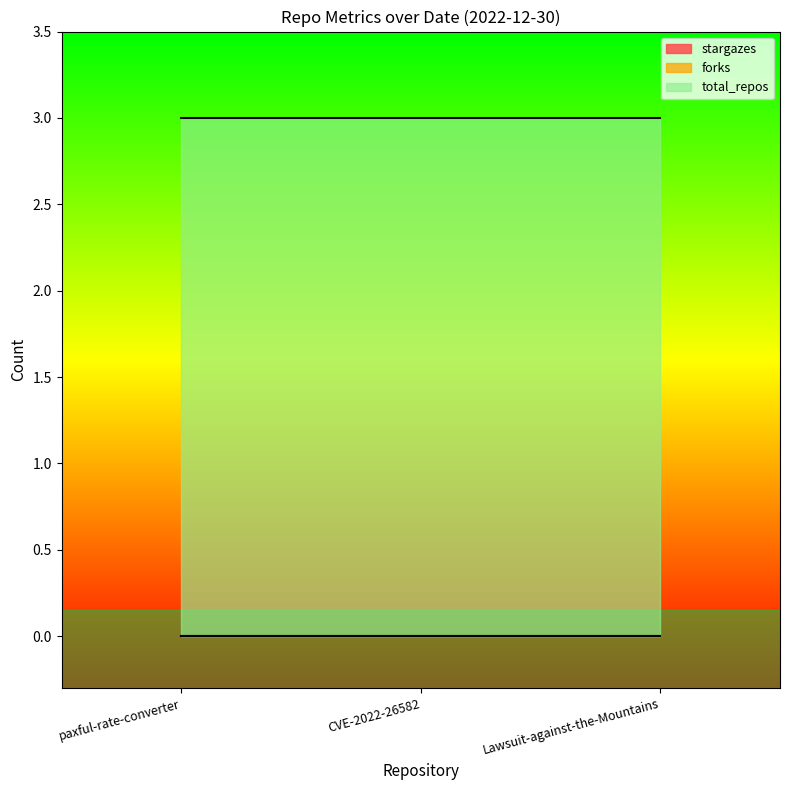

The value of forks at CVE-2022-26582 is 0. True or false?

True